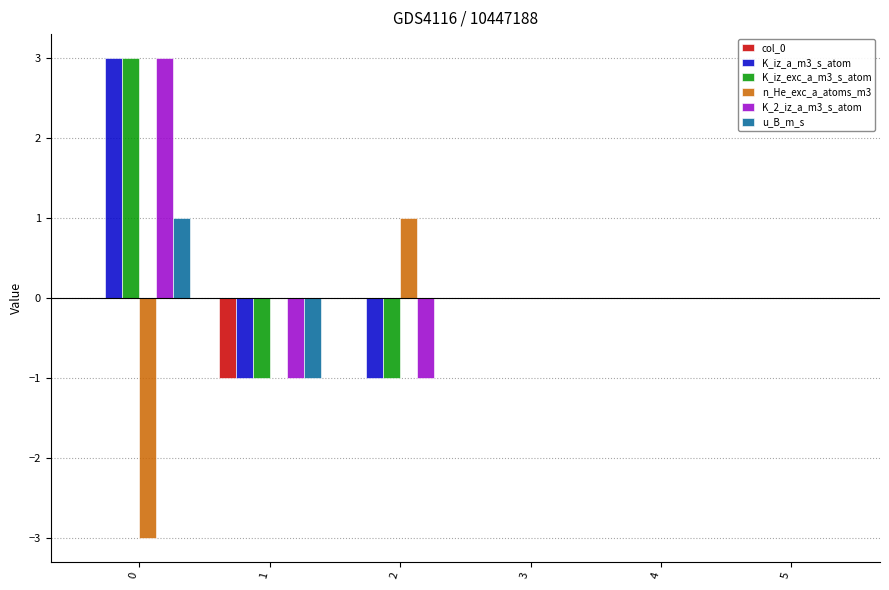

The value of n_He_exc_a_atoms_m3 at 5 is 0. True or false?

True